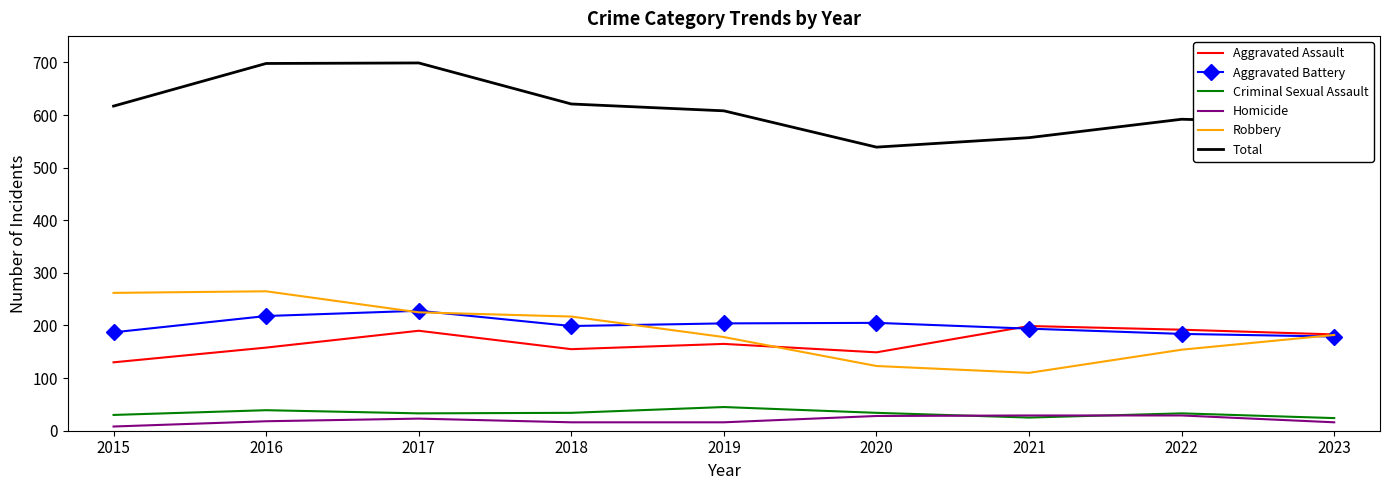

Read the Aggravated Assault value at 2018, to the nearest 5.

155